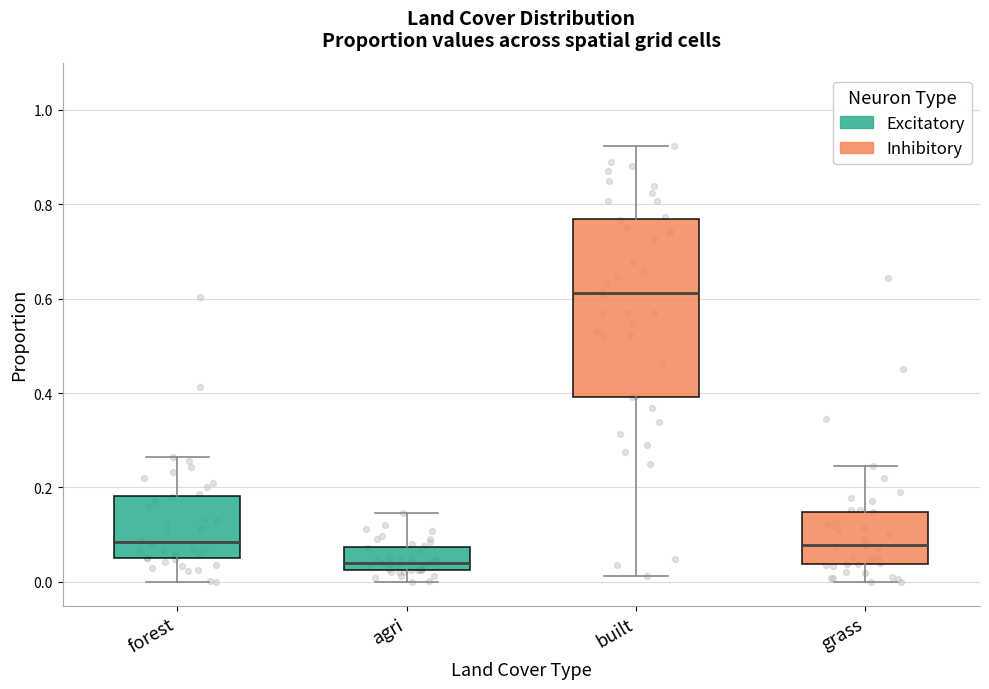

Where does the upper whisker of the box for grass end on the y-axis? The values are not printed on the chart, so give them approximately, as read against the axis.

0.24